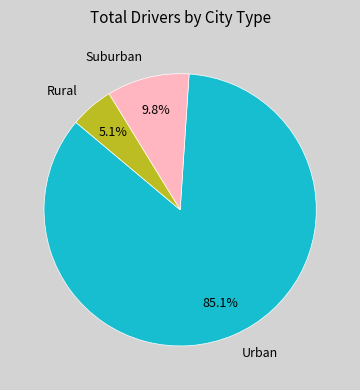

What is the smallest slice in the pie chart?

Rural